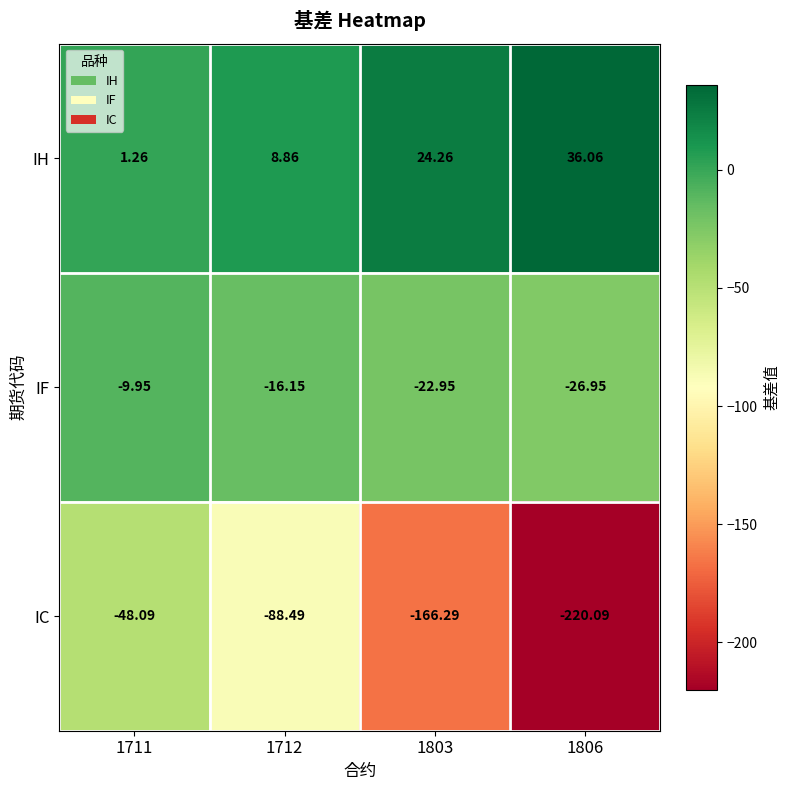

Which series has the largest total across all categories?

IH